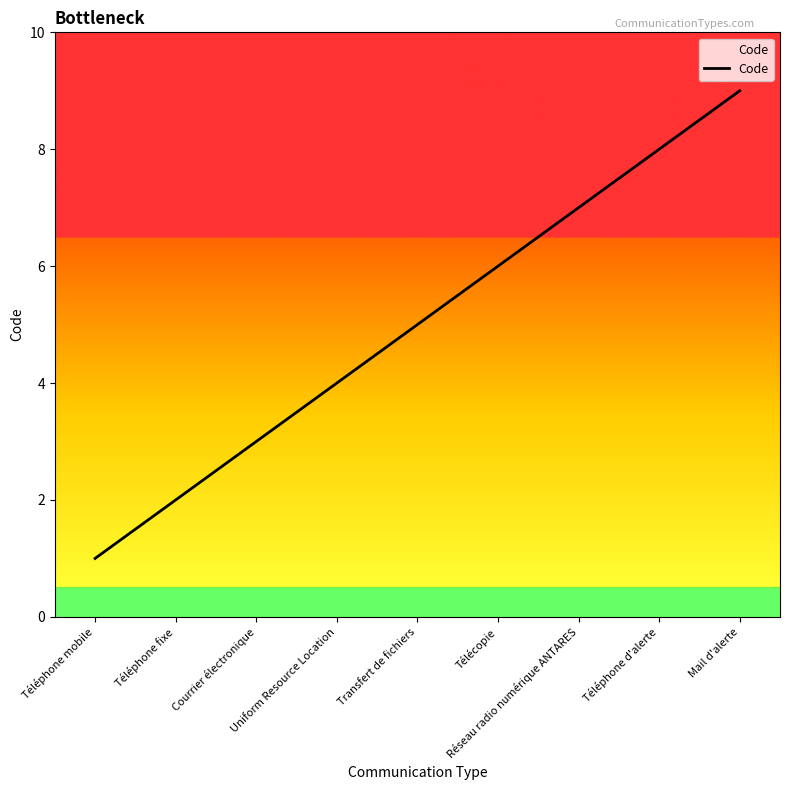

Approximately how many times larger is the value at Transfert de fichiers compared to Téléphone fixe?

2.5